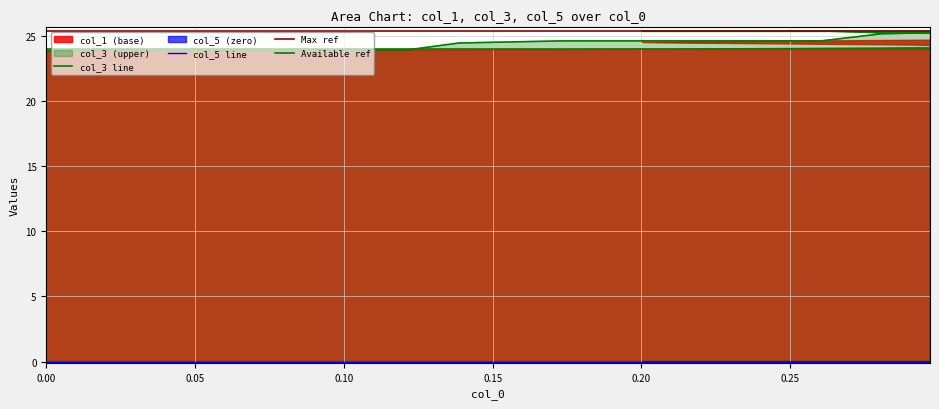

Between 23 and 29, which series saw the biggest shift?

col_1